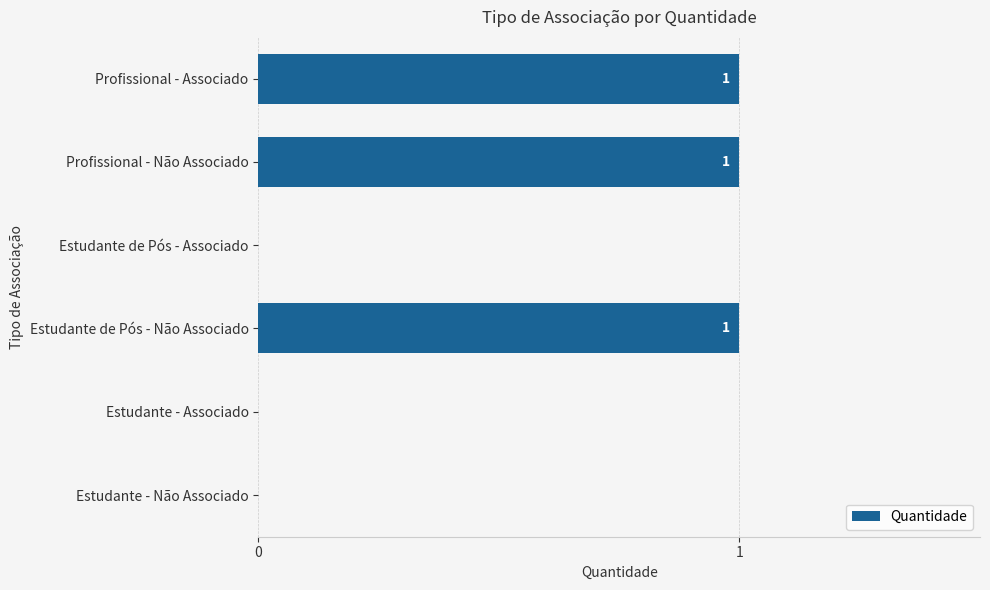

The value at Estudante de Pós - Associado is 0. True or false?

True